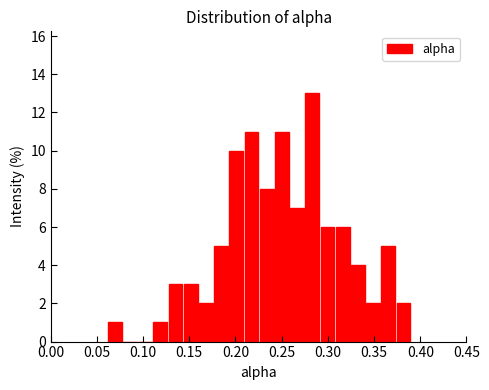

Around what value on the x-axis is the tallest bar? Give the approximate position of its centre, as read against the axis.

0.285